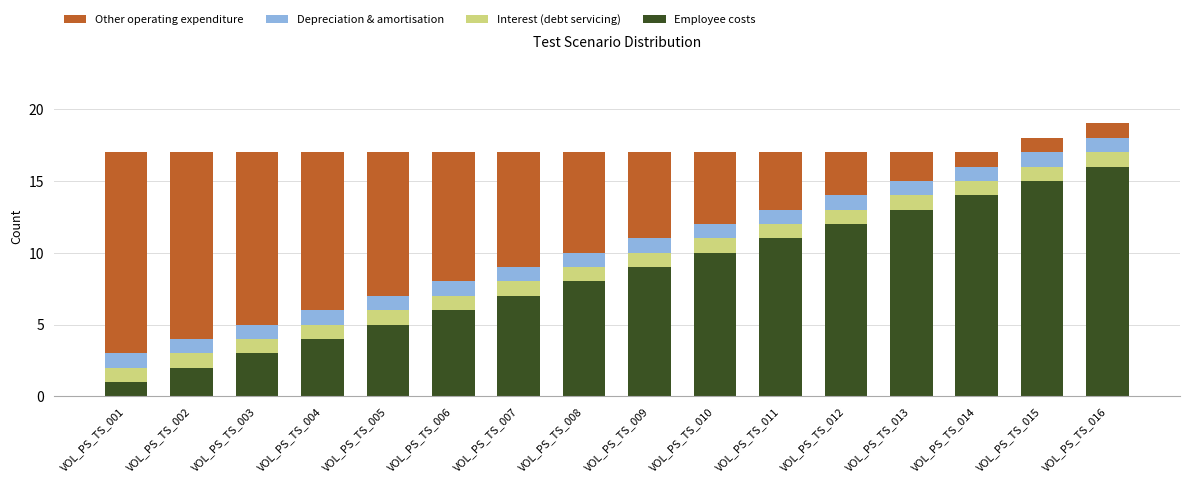

The Employee costs series shows 21 at VOL_PS_TS_016. True or false?

False